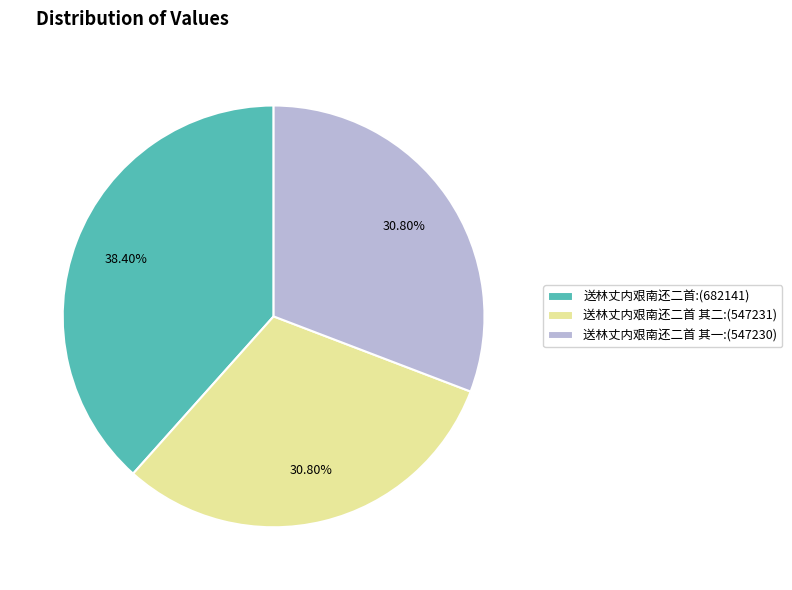

Does 送林丈内艰南还二首 其二:(547231) represent more than half of the total?

No